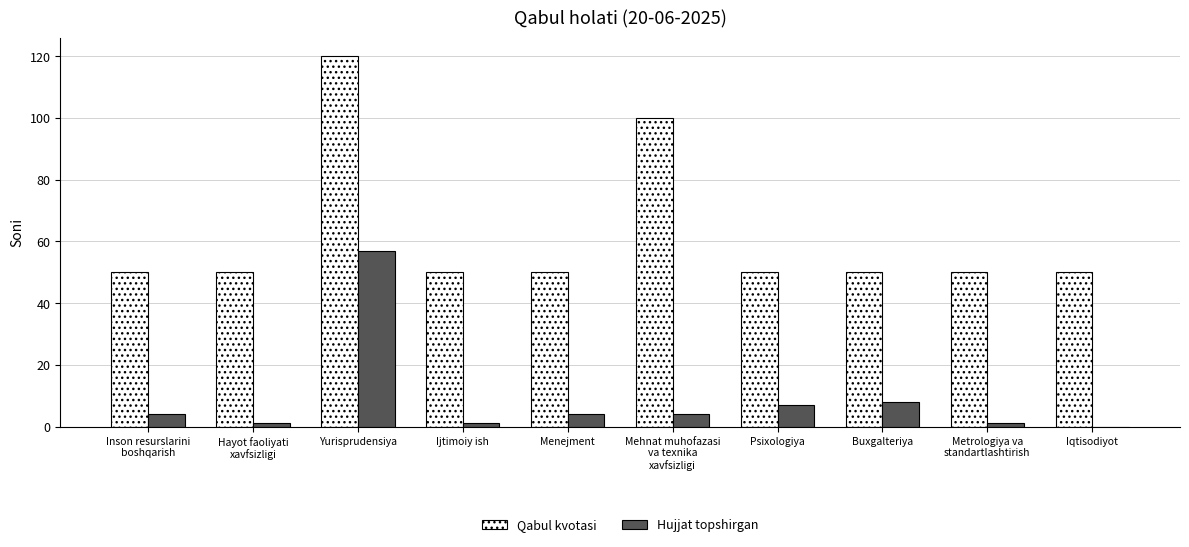

How many values in Hujjat topshirgan are above zero?

9